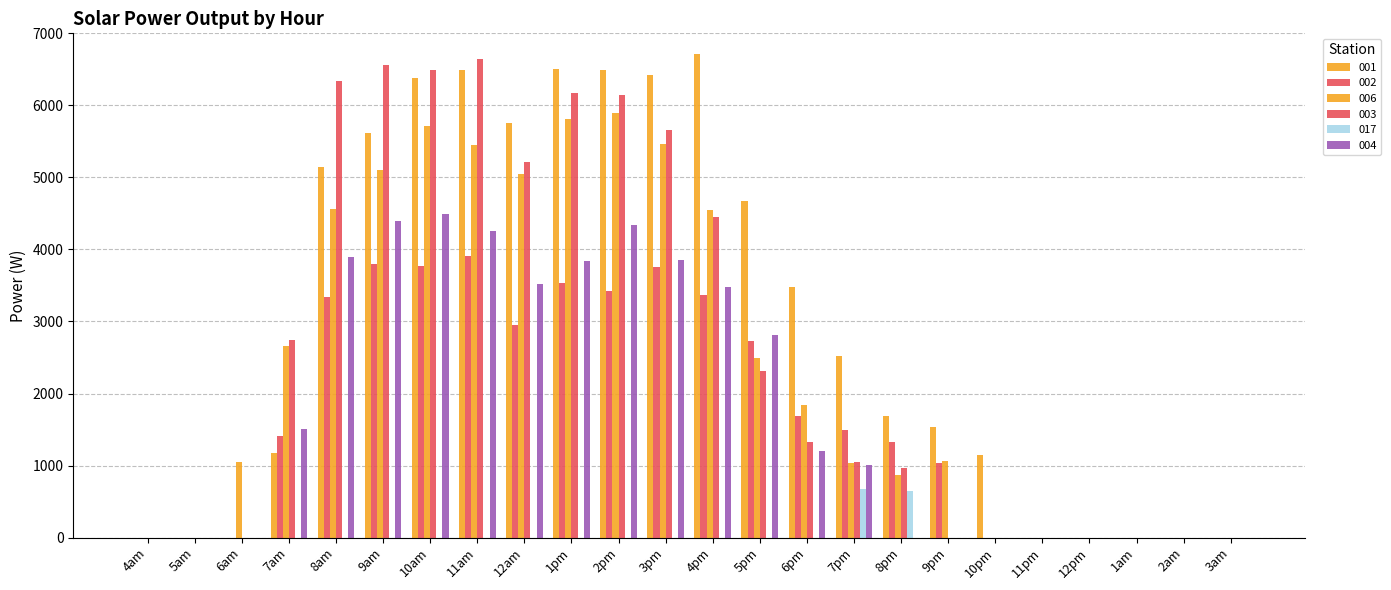

Rank the series by their maximum value, from highest to lowest.

001, 003, 006, 004, 002, 017